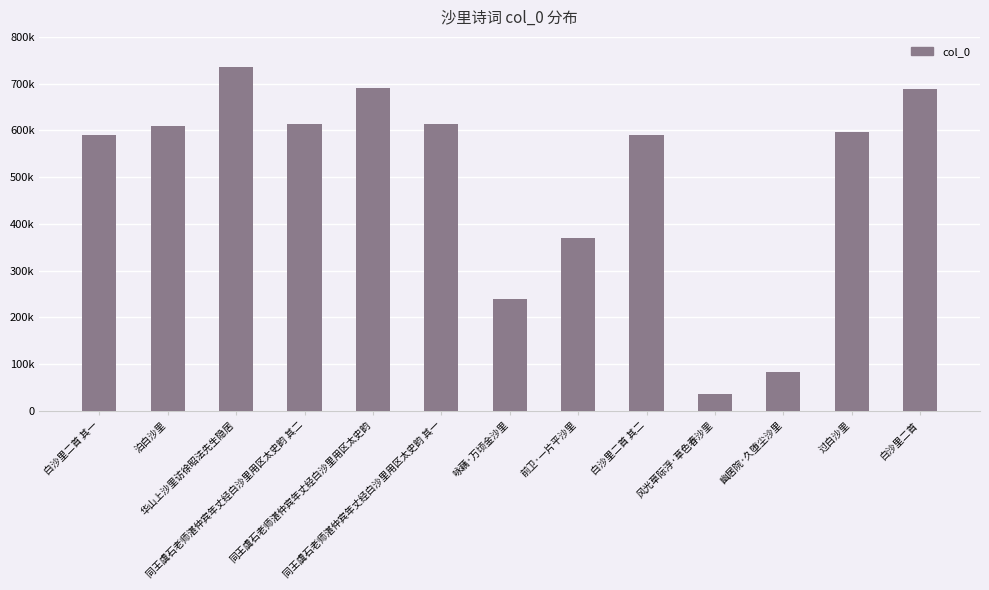

Does the chart contain any negative values?

No